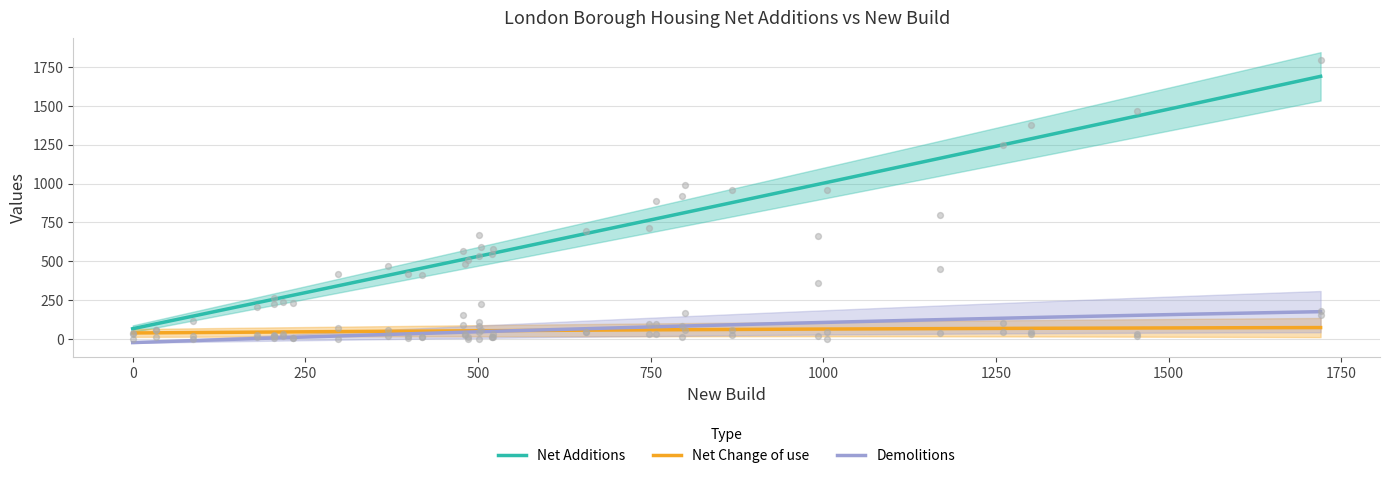

What are all the series names shown in the legend?

Net Additions, Net Change of use, Demolitions